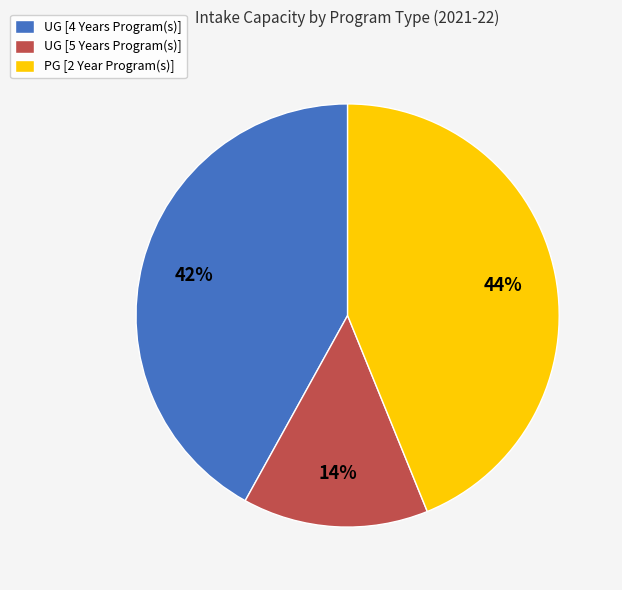

To the nearest percent, what percentage of the pie is UG [4 Years Program(s)]?

42%